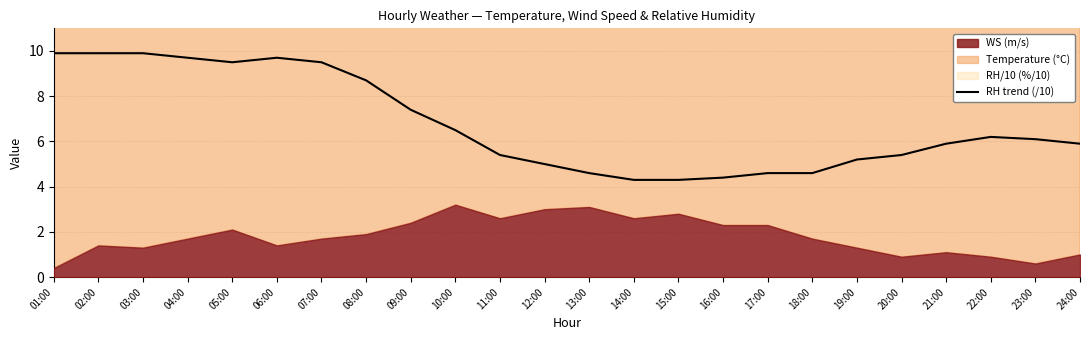

How many values exceed 6?

12